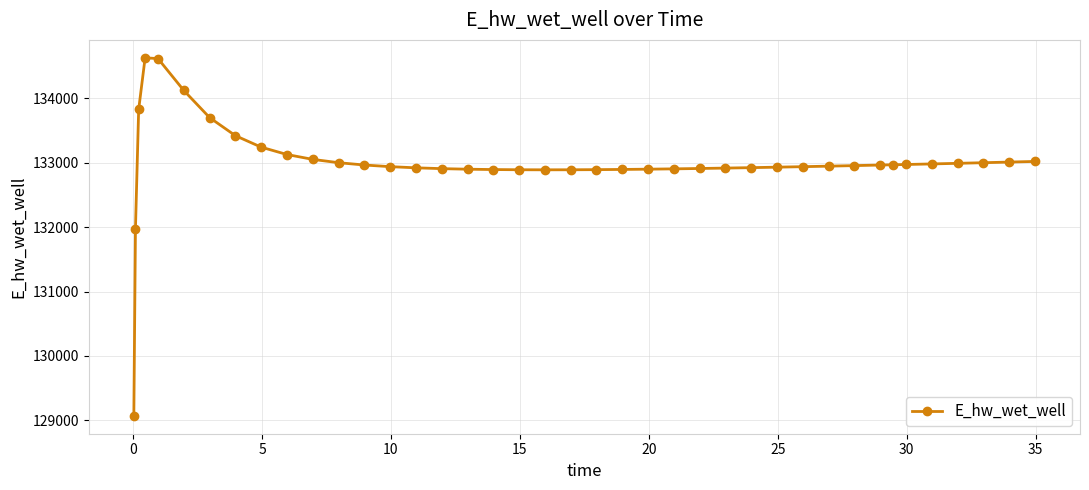

What is the average value?

132999.1